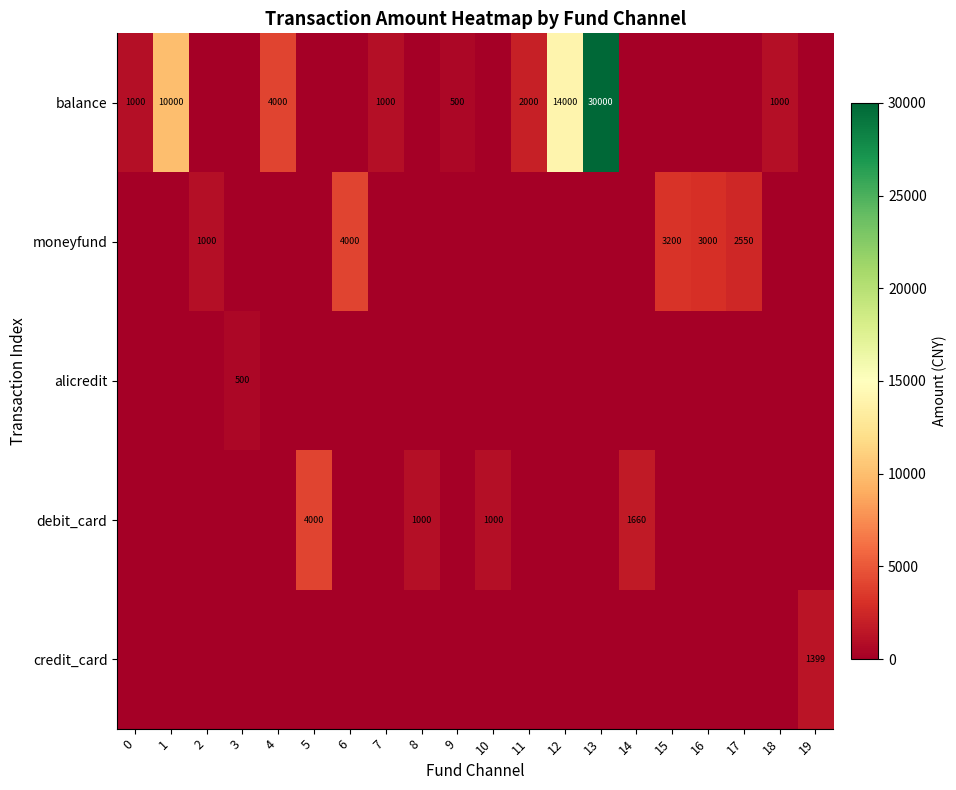

Is it true that balance equals 9854 at 13?

False